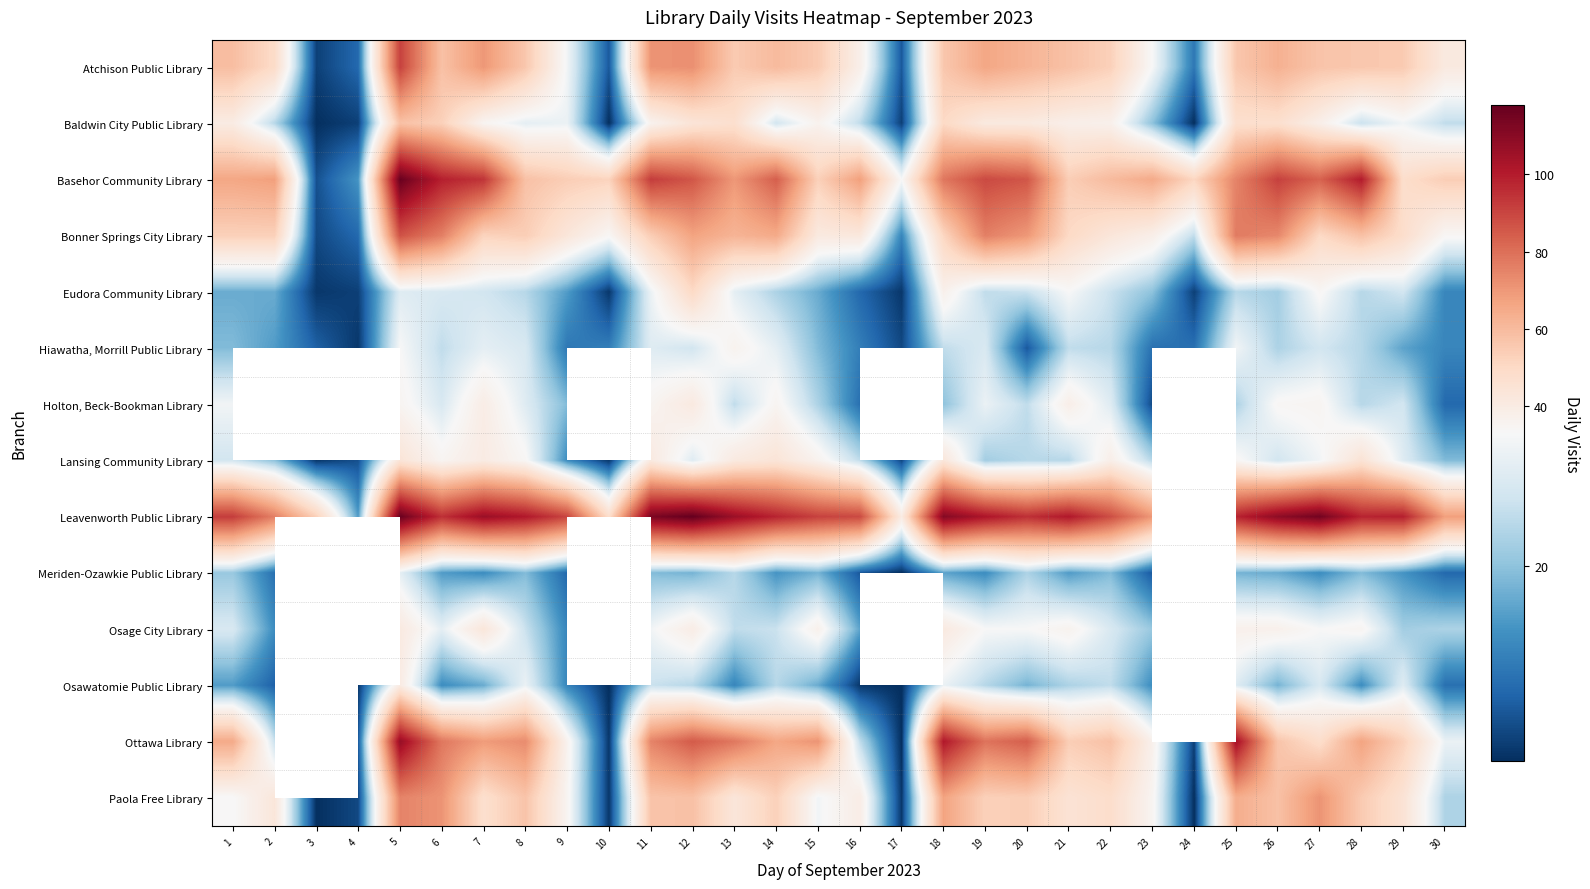

List the series in order of their peak value, lowest first.

Meriden-Ozawkie Public Library, Hiawatha, Morrill Public Library, Osawatomie Public Library, Holton, Beck-Bookman Library, Osage City Library, Lansing Community Library, Eudora Community Library, Baldwin City Public Library, Paola Free Library, Bonner Springs City Library, Atchison Public Library, Ottawa Library, Basehor Community Library, Leavenworth Public Library